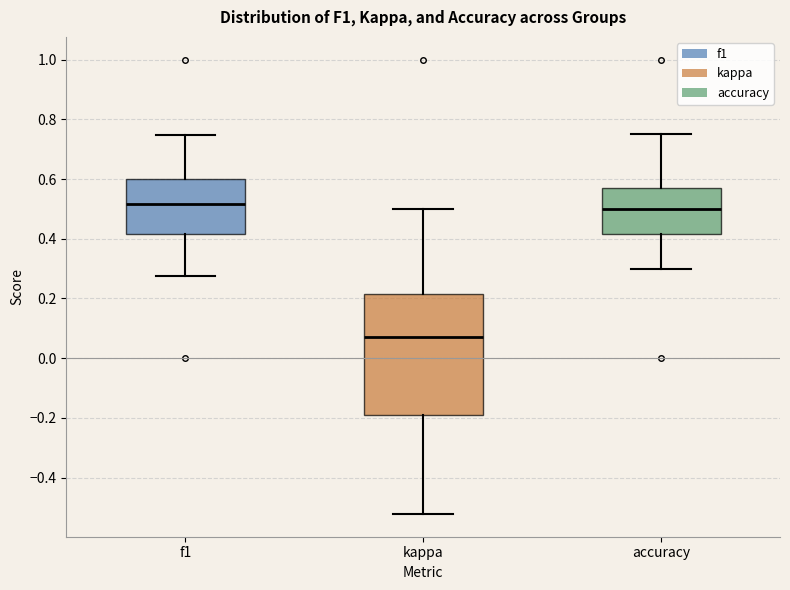

Where does the median line of the box for kappa sit on the y-axis? The values are not printed on the chart, so give them approximately, as read against the axis.

0.08